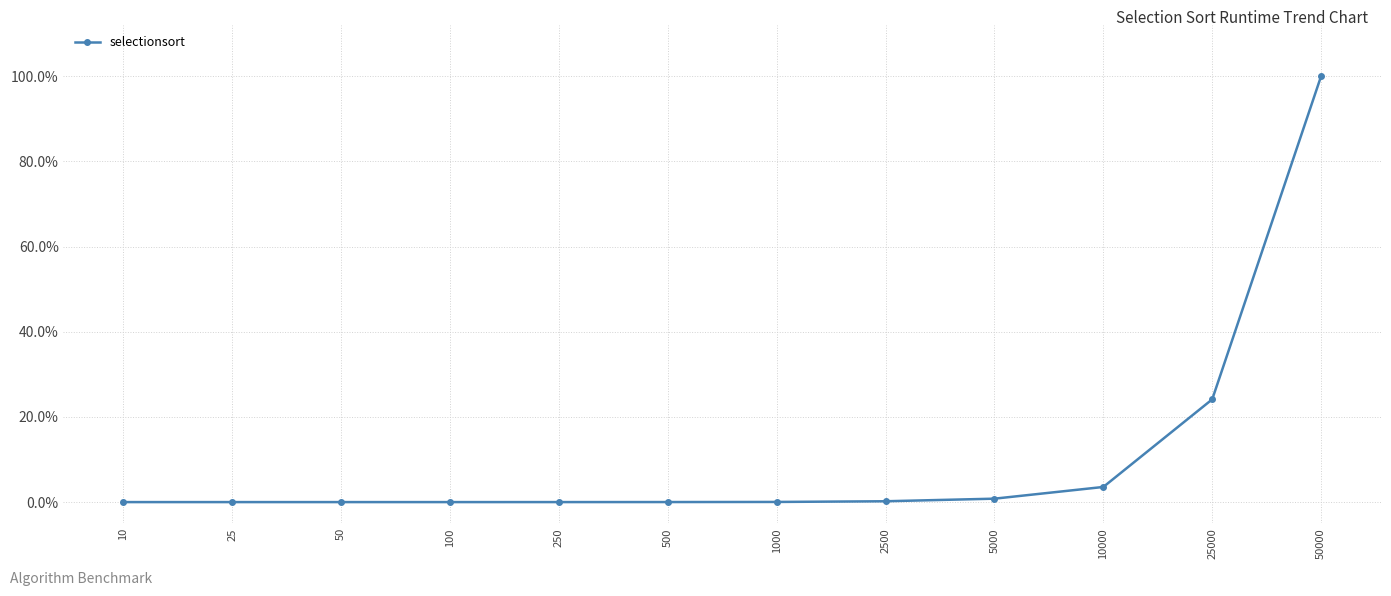

Rank the categories by value from highest to lowest.

50000, 25000, 10000, 5000, 2500, 1000, 500, 250, 100, 50, 25, 10